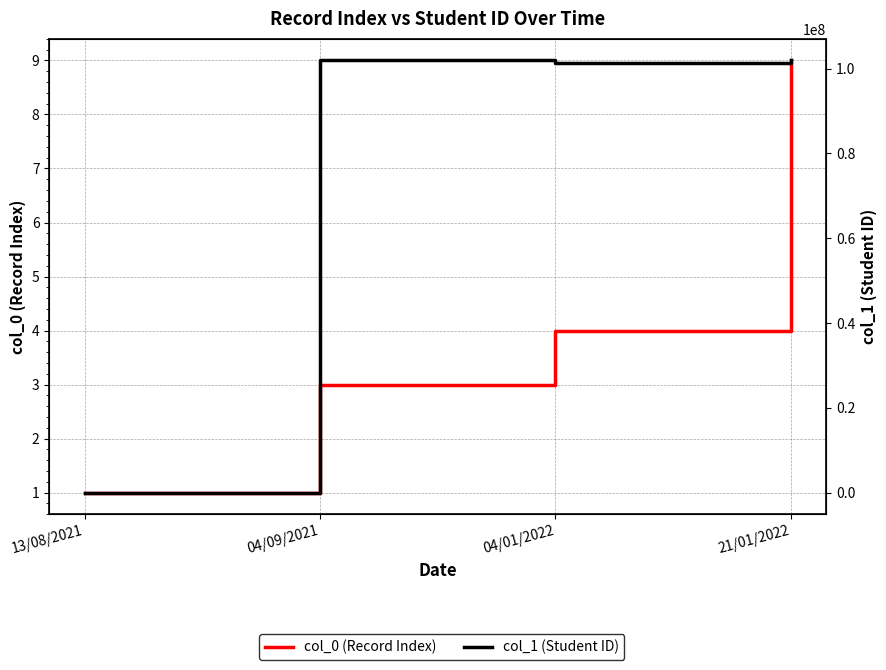

At which label is col_1 (Student ID) closest to 50953527?

04/01/2022